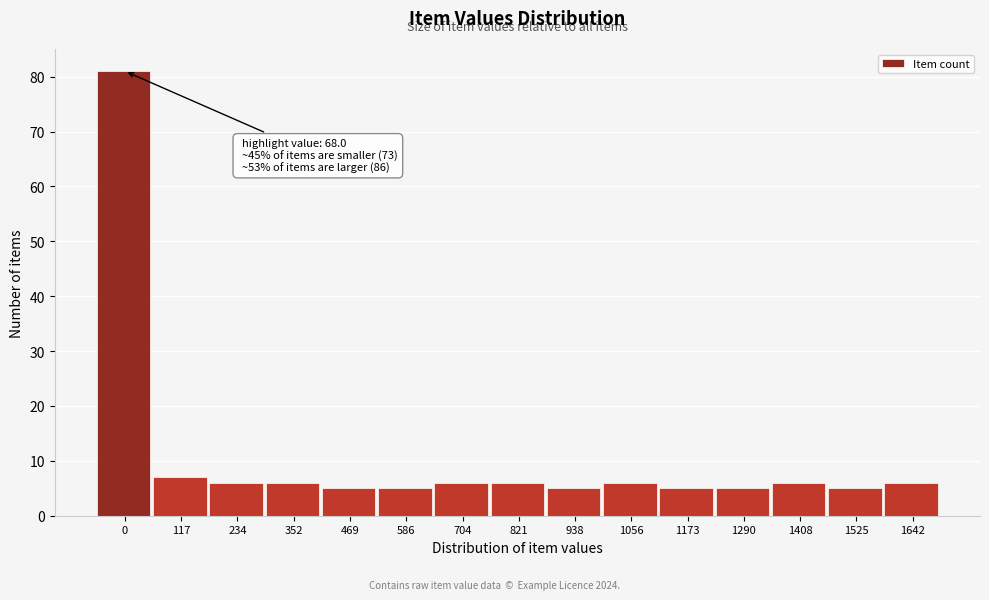

Reading right to left, list all the values displayed in this chart.

6	5	6	5	5	6	5	6	6	5	5	6	6	7	81